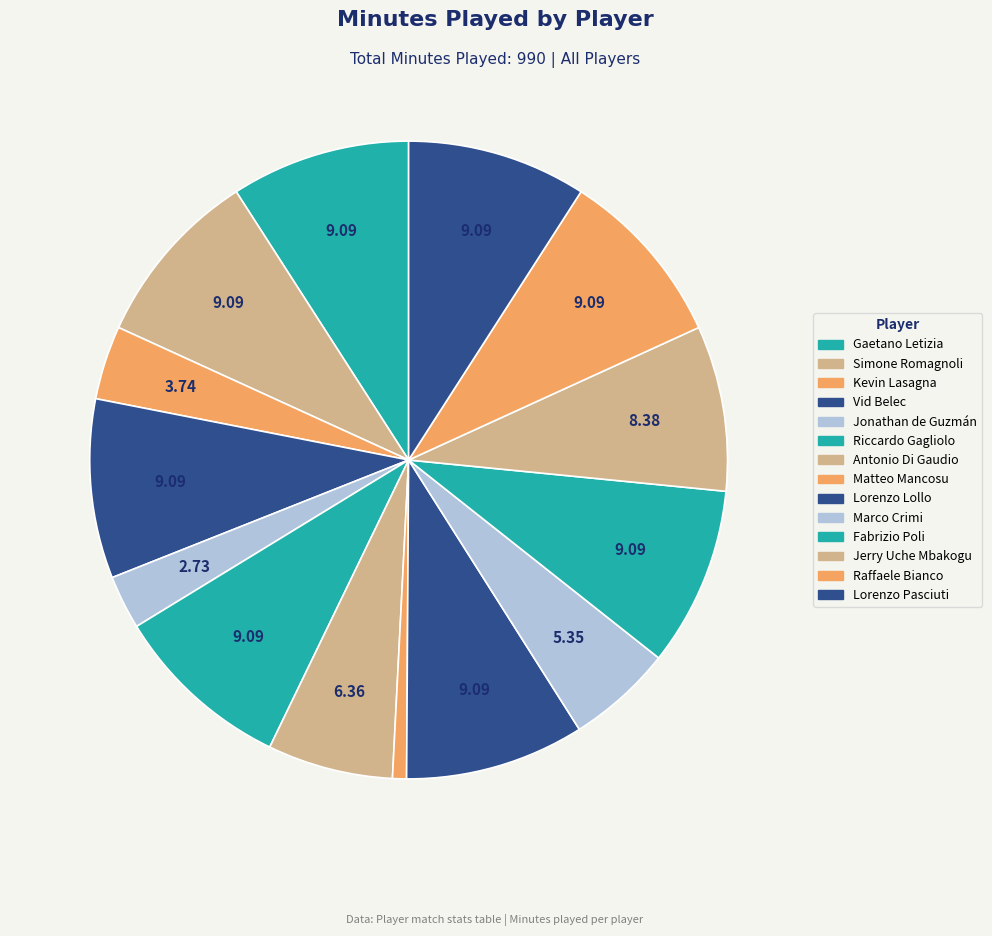

What percentage is NOT represented by Simone Romagnoli?

90.9%